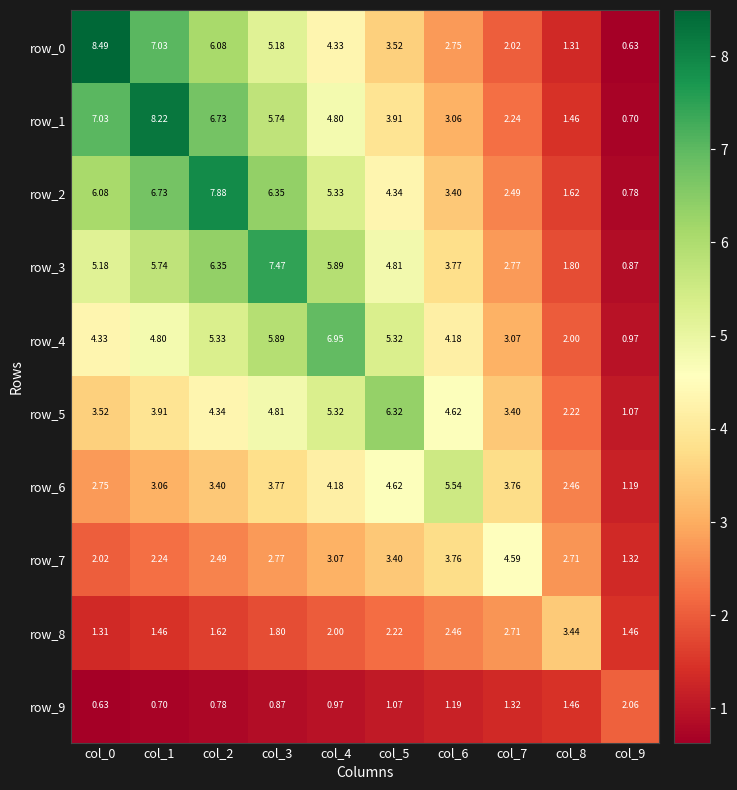

Reading left to right, what are all the values shown in this chart?

row_0: col_0=8.5	col_1=7.0	col_2=6.1	col_3=5.2	col_4=4.3	col_5=3.5	col_6=2.8	col_7=2.0	col_8=1.3	col_9=0.6
row_1: col_0=7.0	col_1=8.2	col_2=6.7	col_3=5.7	col_4=4.8	col_5=3.9	col_6=3.1	col_7=2.2	col_8=1.5	col_9=0.7
row_2: col_0=6.1	col_1=6.7	col_2=7.9	col_3=6.4	col_4=5.3	col_5=4.3	col_6=3.4	col_7=2.5	col_8=1.6	col_9=0.8
row_3: col_0=5.2	col_1=5.7	col_2=6.4	col_3=7.5	col_4=5.9	col_5=4.8	col_6=3.8	col_7=2.8	col_8=1.8	col_9=0.9
row_4: col_0=4.3	col_1=4.8	col_2=5.3	col_3=5.9	col_4=7.0	col_5=5.3	col_6=4.2	col_7=3.1	col_8=2.0	col_9=1.0
row_5: col_0=3.5	col_1=3.9	col_2=4.3	col_3=4.8	col_4=5.3	col_5=6.3	col_6=4.6	col_7=3.4	col_8=2.2	col_9=1.1
row_6: col_0=2.8	col_1=3.1	col_2=3.4	col_3=3.8	col_4=4.2	col_5=4.6	col_6=5.5	col_7=3.8	col_8=2.5	col_9=1.2
row_7: col_0=2.0	col_1=2.2	col_2=2.5	col_3=2.8	col_4=3.1	col_5=3.4	col_6=3.8	col_7=4.6	col_8=2.7	col_9=1.3
row_8: col_0=1.3	col_1=1.5	col_2=1.6	col_3=1.8	col_4=2.0	col_5=2.2	col_6=2.5	col_7=2.7	col_8=3.4	col_9=1.5
row_9: col_0=0.6	col_1=0.7	col_2=0.8	col_3=0.9	col_4=1.0	col_5=1.1	col_6=1.2	col_7=1.3	col_8=1.5	col_9=2.1